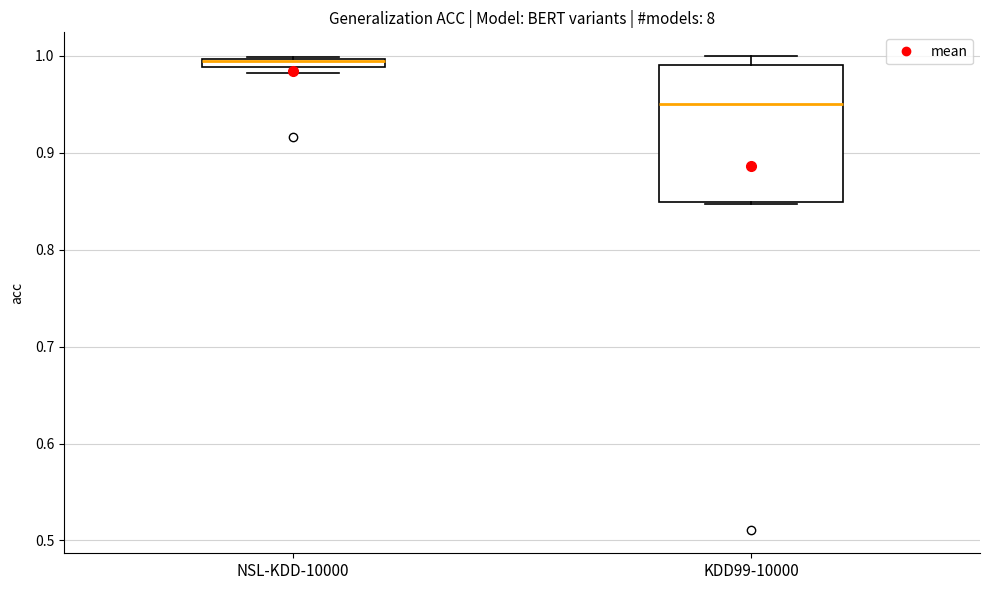

Which box has the highest median line?

NSL-KDD-10000